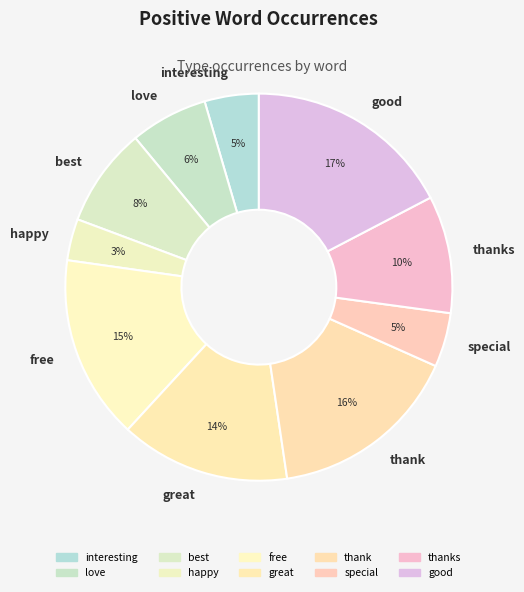

To the nearest percent, what percentage of the pie is good?

17%